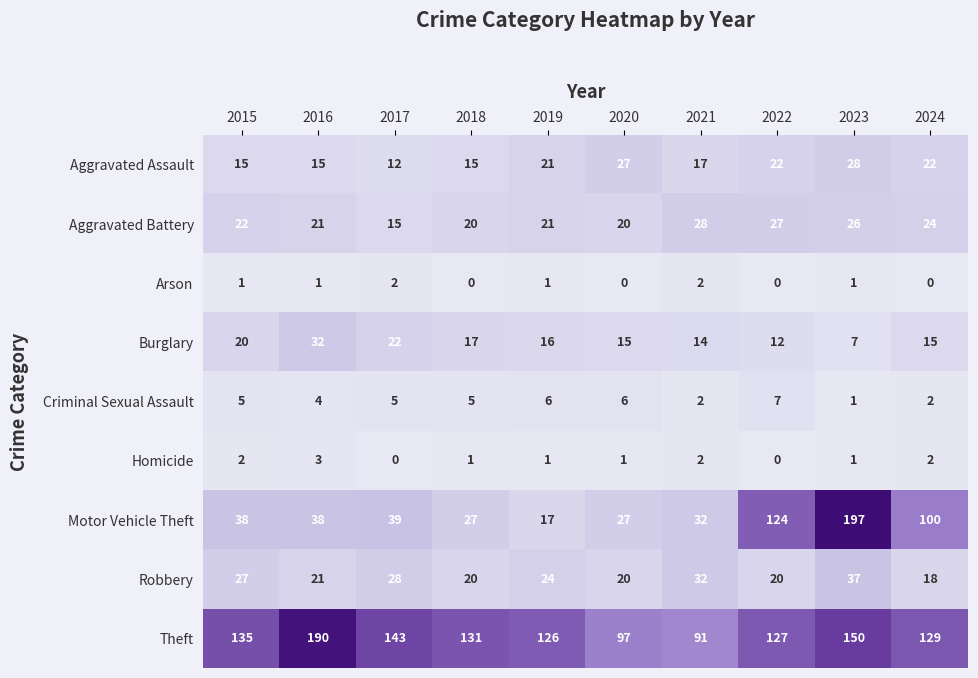

Which category has the lowest value in the Burglary series?

2023